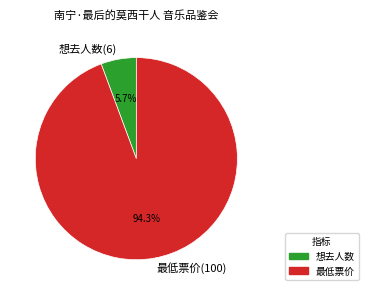

Does 最低票价(100) account for over 50% of the chart?

Yes